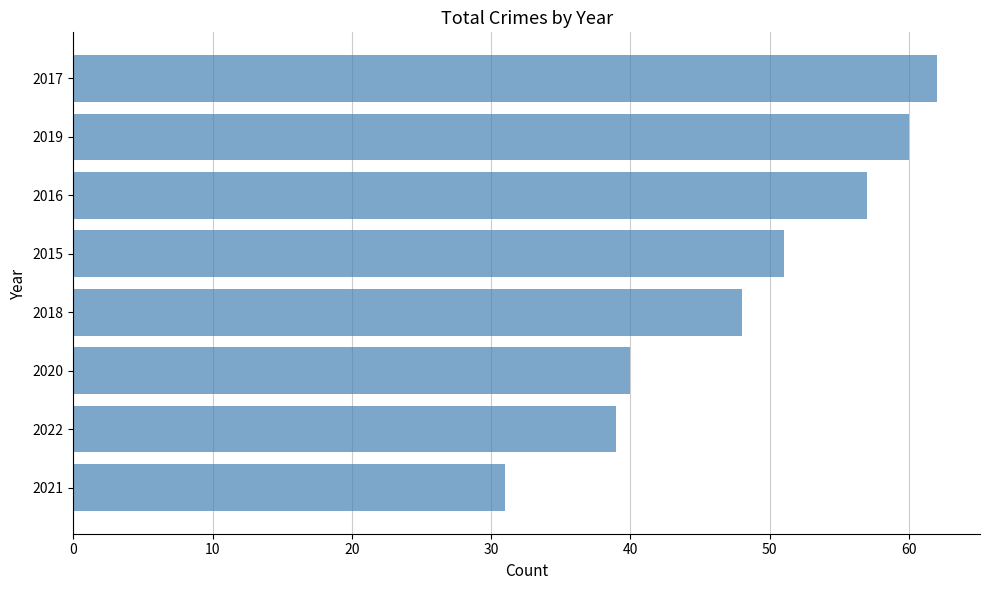

Approximately how many times larger is the value at 2021 compared to 2015?

0.6